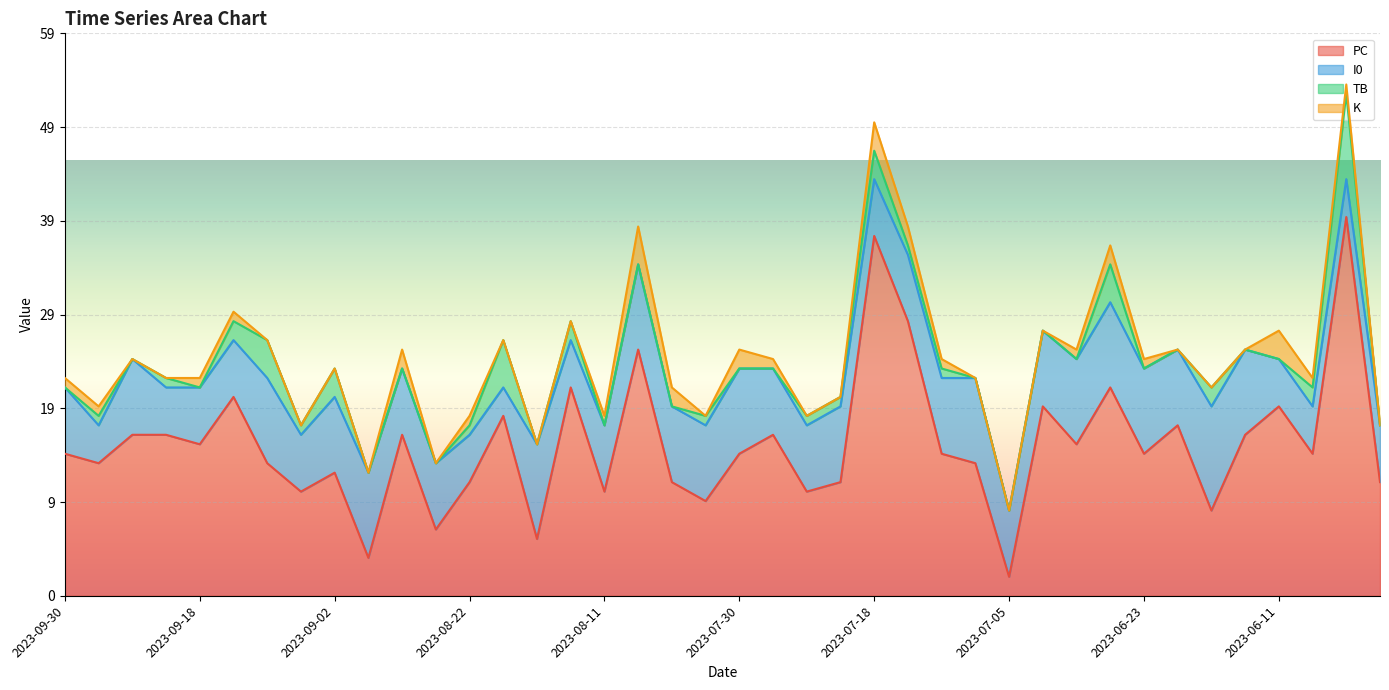

What is the value of the TB point at the 39th from the left?

9